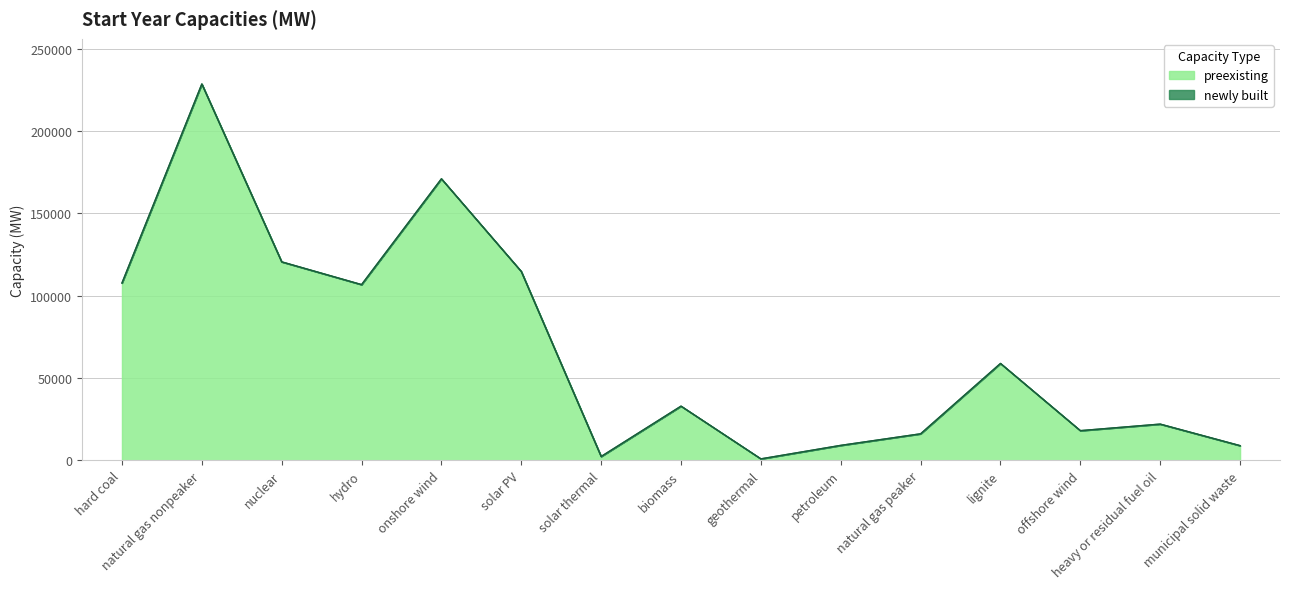

Count the number of values greater than 32893.

7